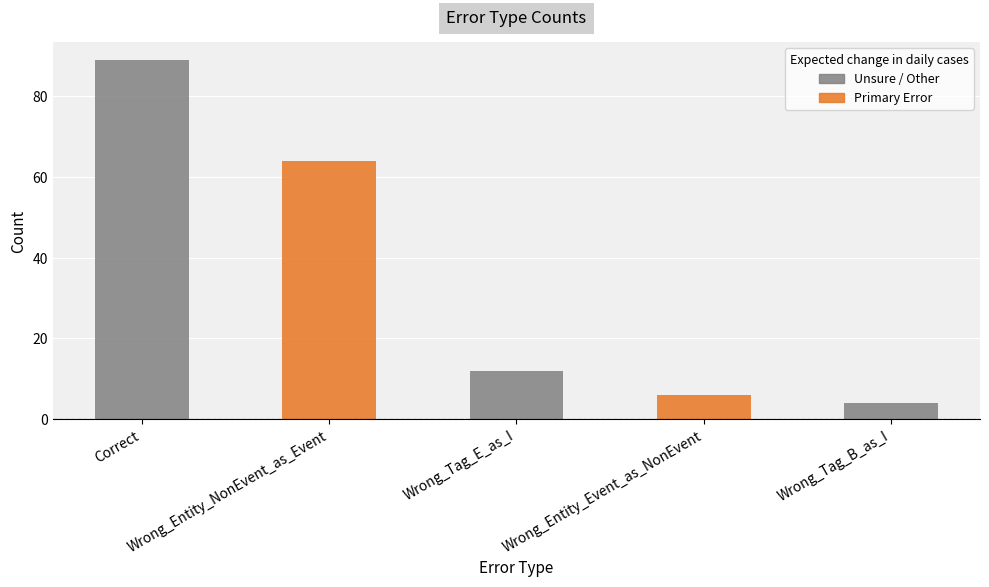

The value at Wrong_Entity_NonEvent_as_Event is 102. True or false?

False